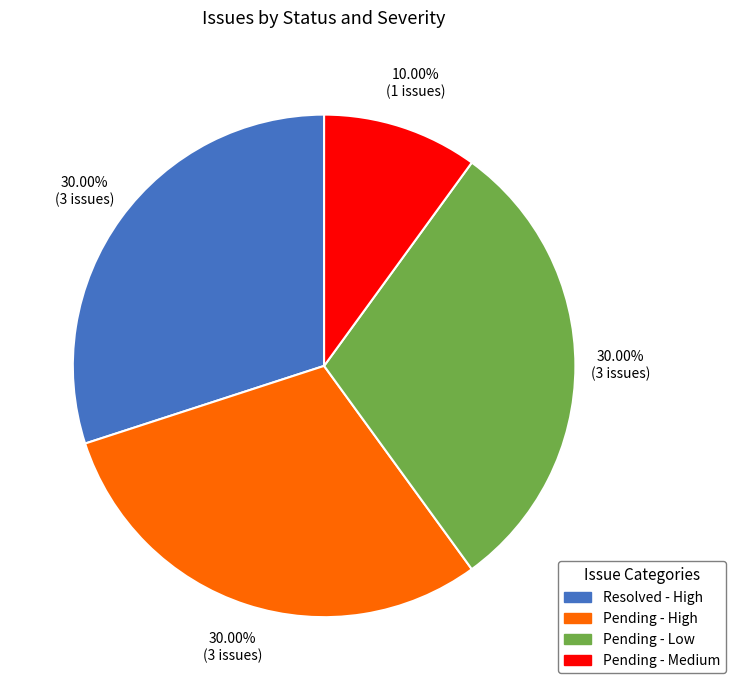

To the nearest percent, what is the combined percentage of Pending - High and Pending - Medium?

40%